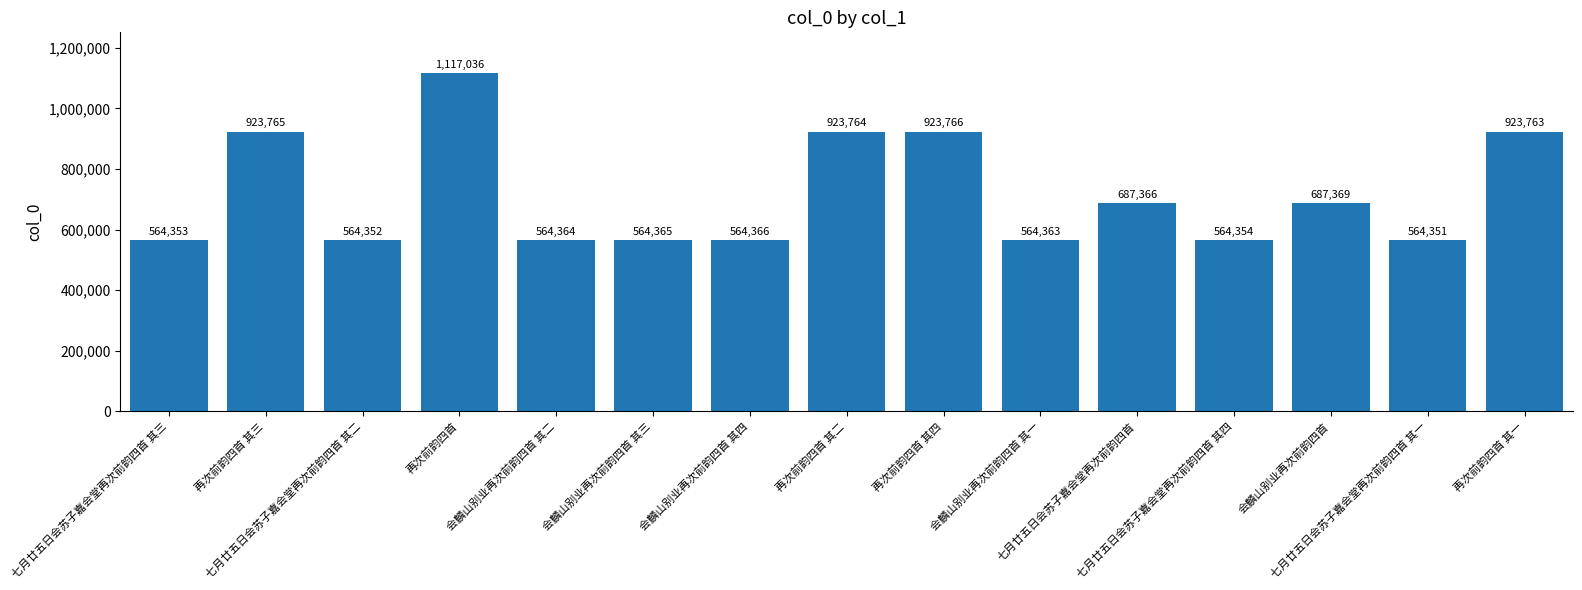

Which label corresponds to the largest value in the chart?

再次前韵四首